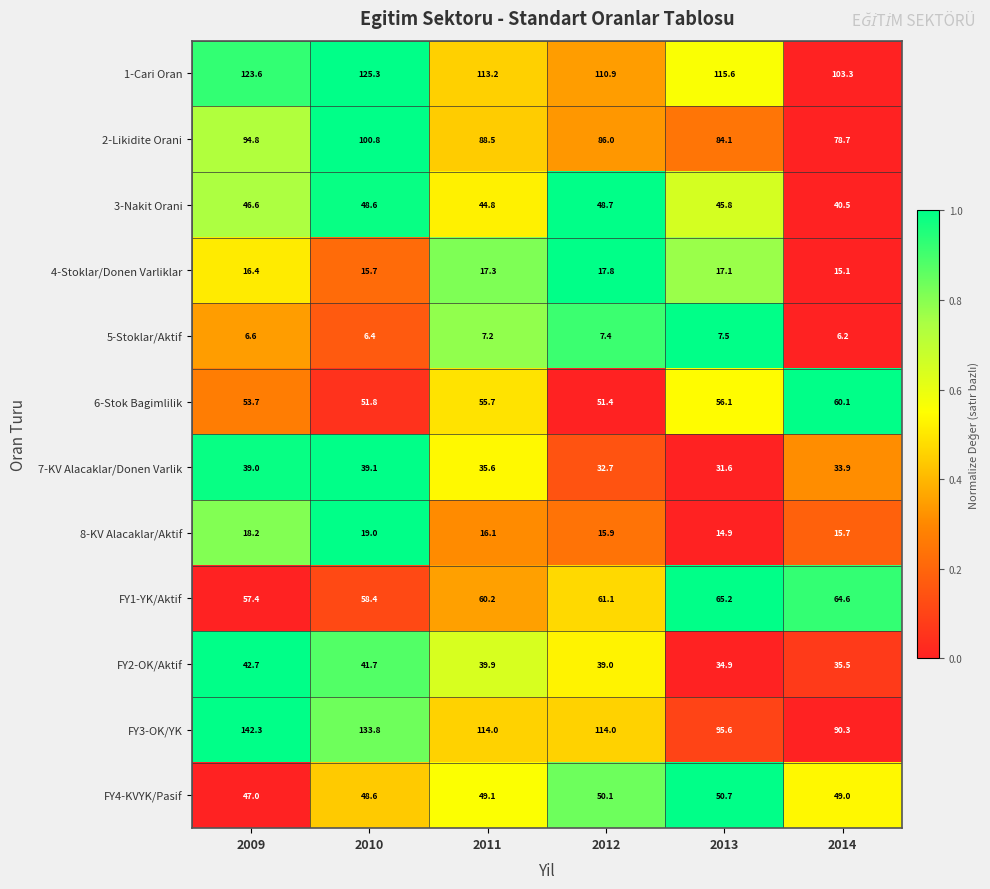

What is the total value across all series at 2013?

619.1